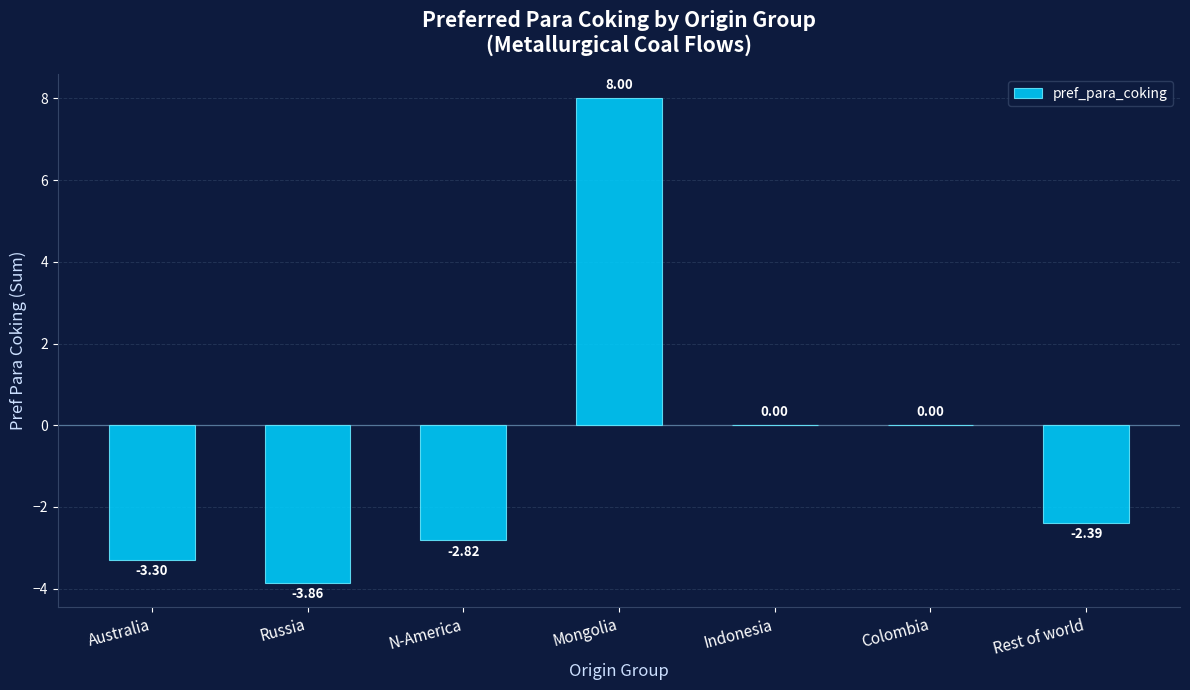

Is it true that the value at Australia is -1.1?

False